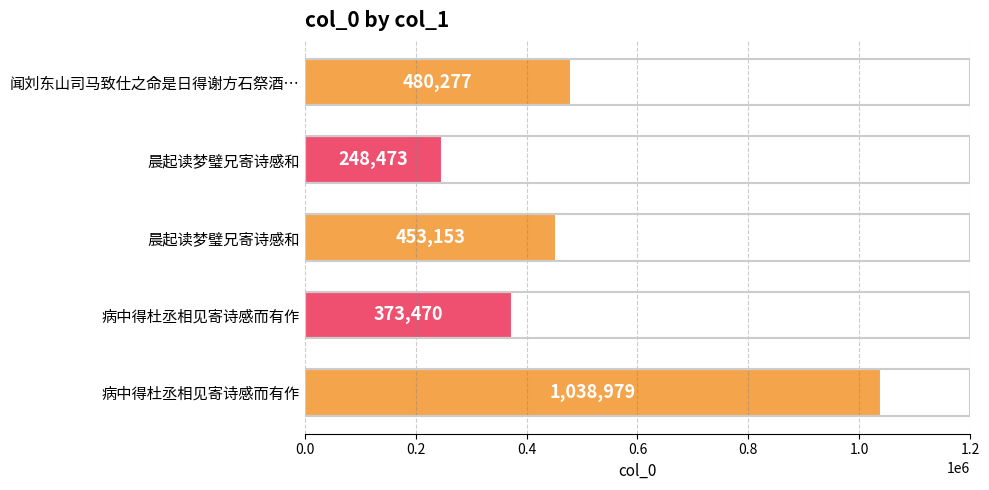

How many data points are less than 453153?

2